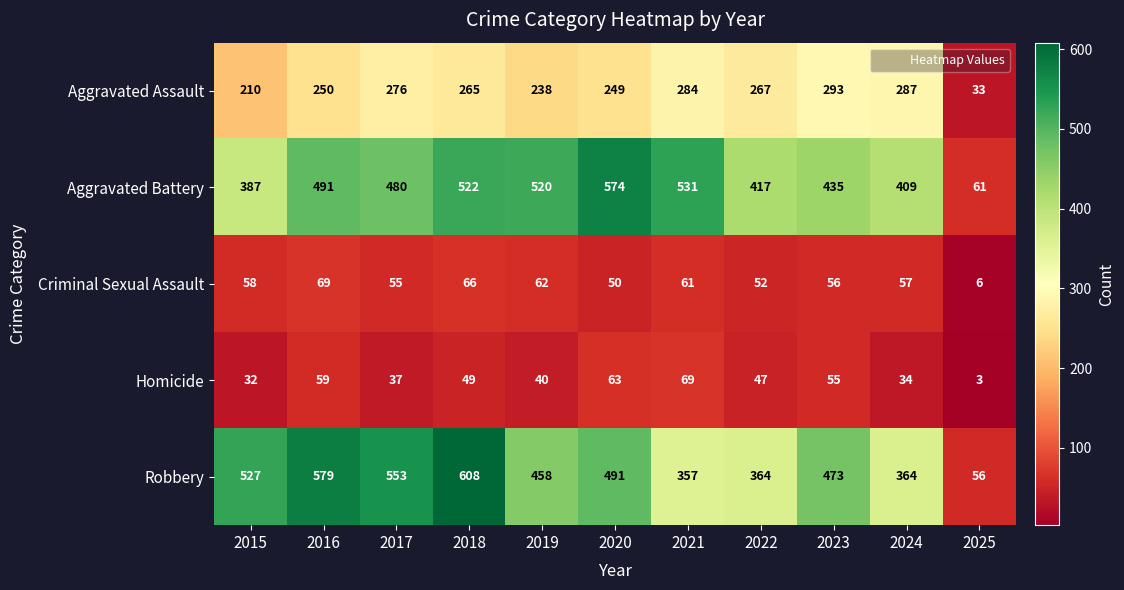

What is the difference between the highest and lowest values at 2017?

516